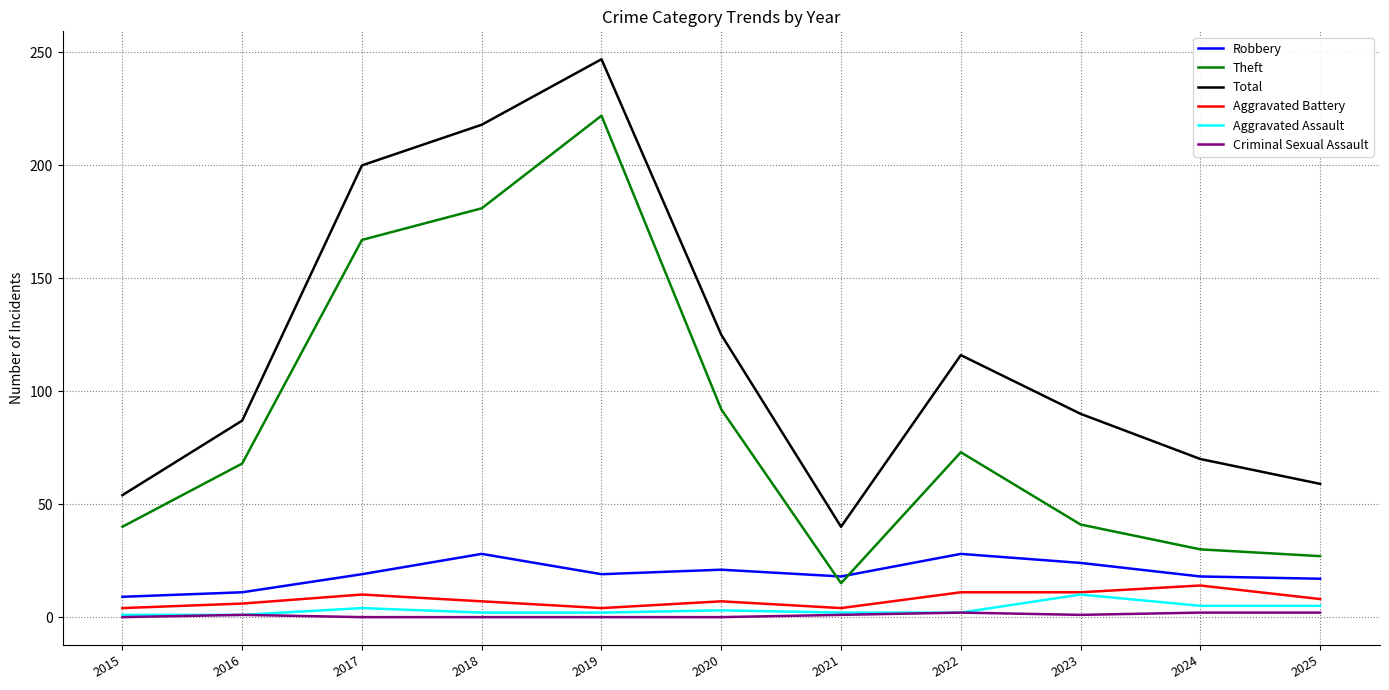

Which series has the largest total across all categories?

Total